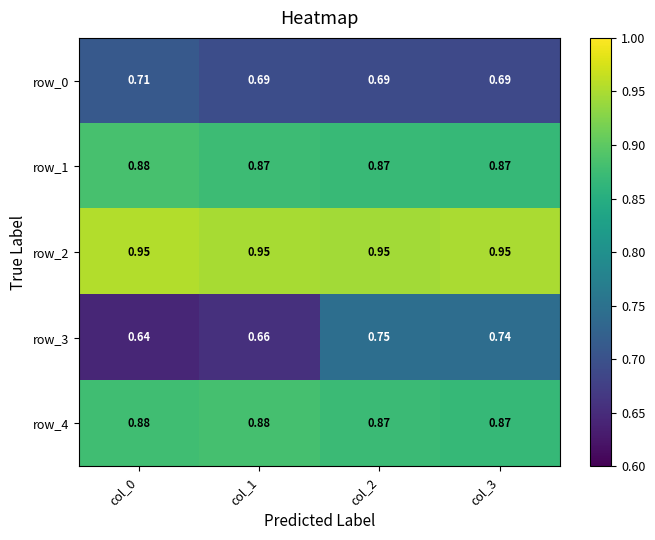

Which series has the largest total across all categories?

row_2